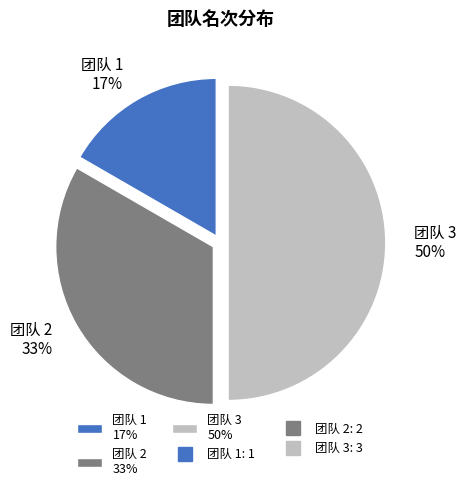

Count the number of slices in the pie.

3